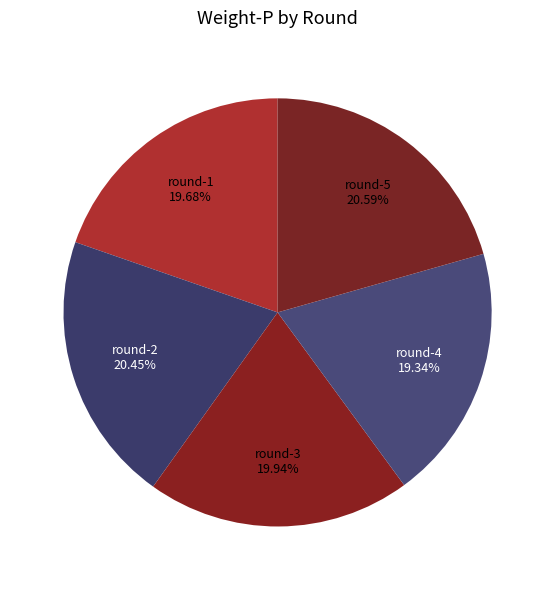

To the nearest percent, what is the combined percentage of round-4 and round-5?

40%